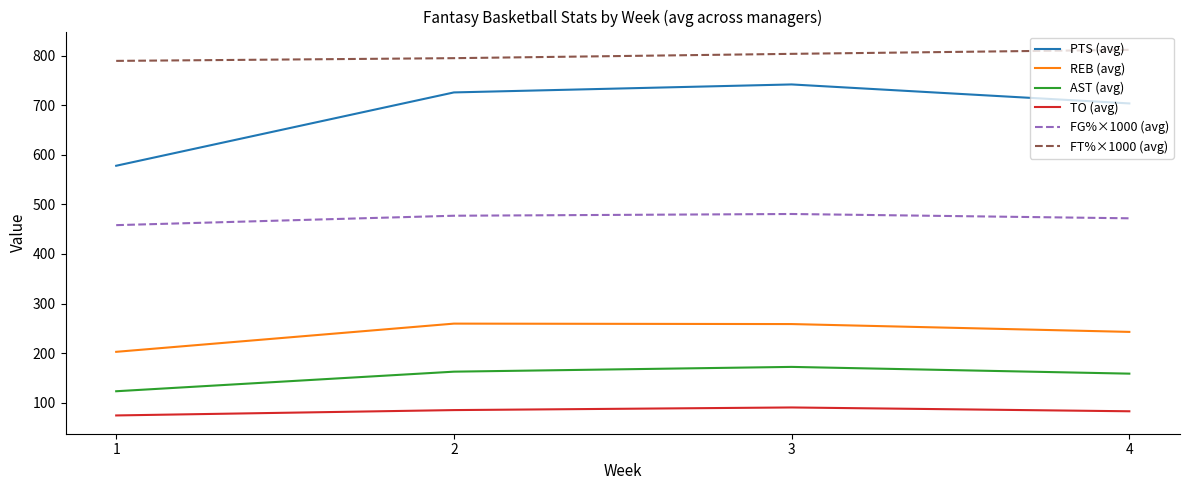

The value of TO (avg) at 1 is 74.3. True or false?

True